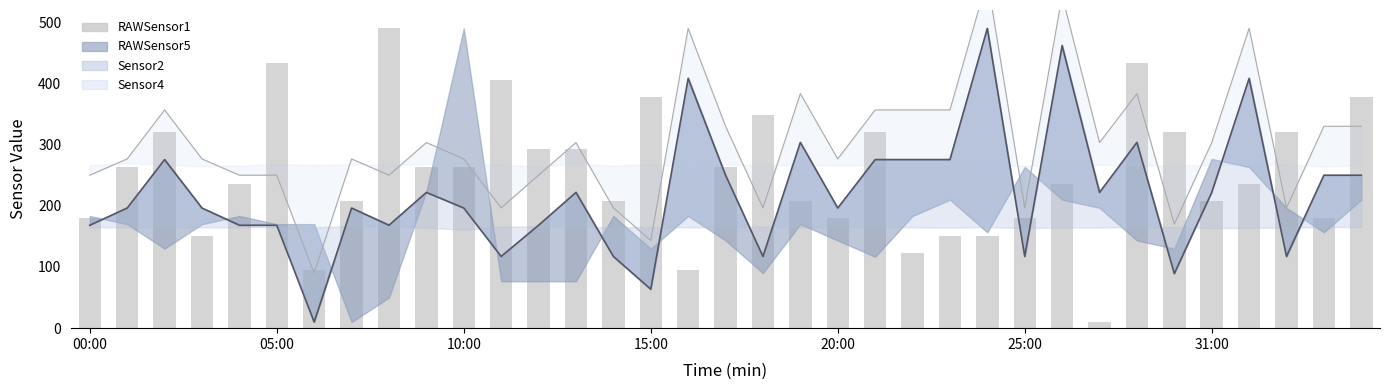

The value of Sensor2 line at 17 is 375.6. True or false?

False